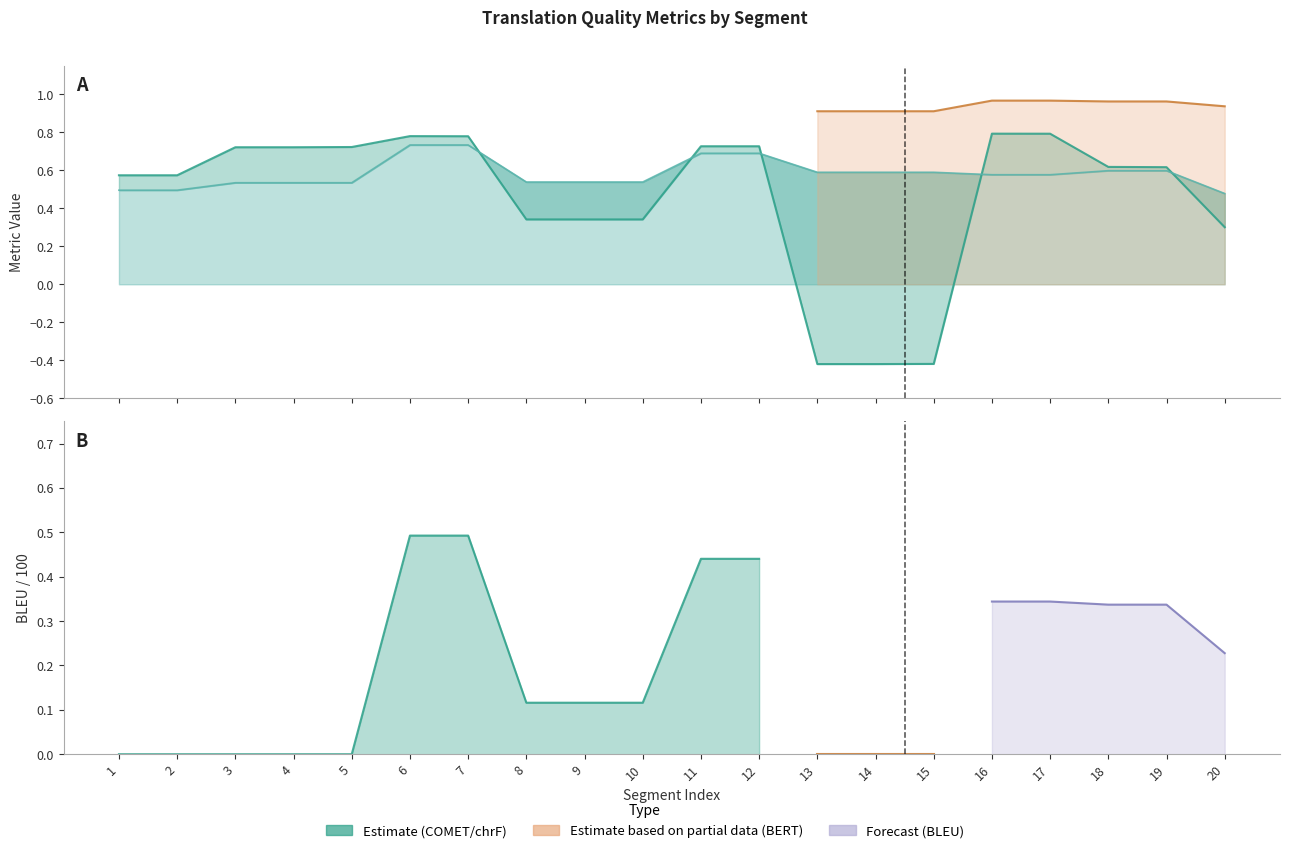

Which category has the highest value across all series?

16